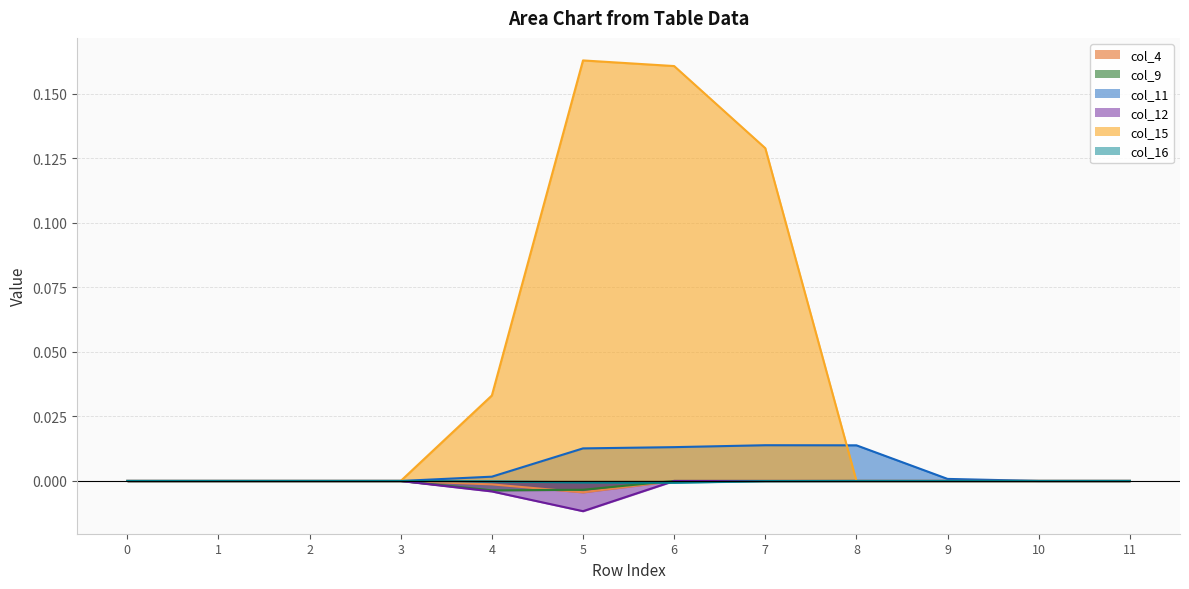

List the labels in order of col_11 value, smallest first.

0, 10, 11, 1, 2, 3, 9, 4, 5, 6, 8, 7